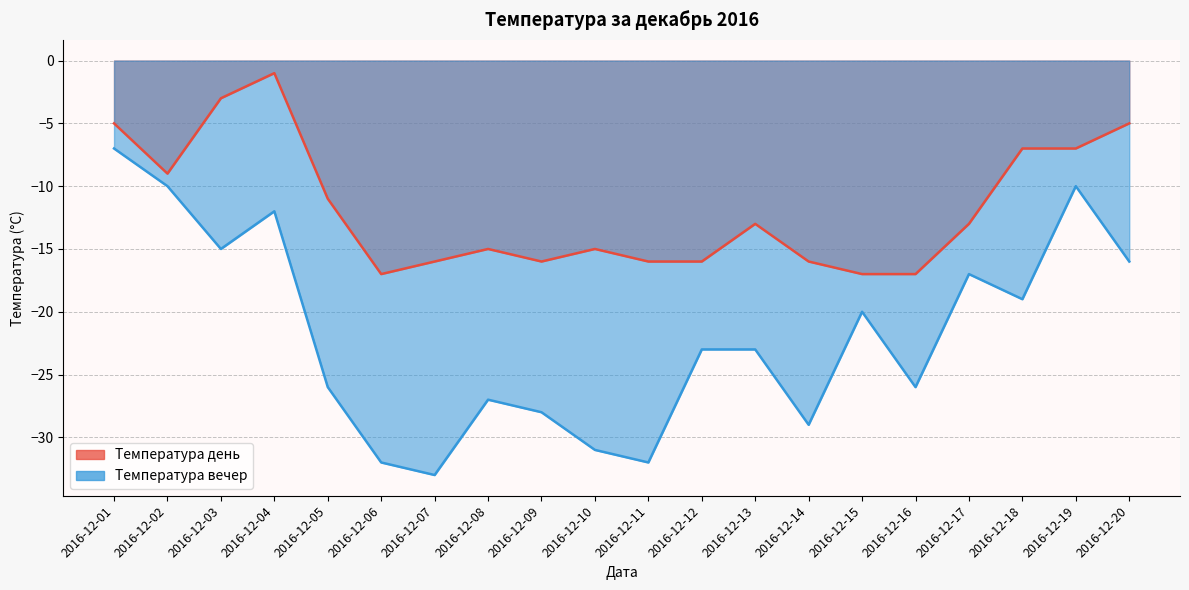

True or false: Температура вечер has more than 1 points higher than both neighbors.

True